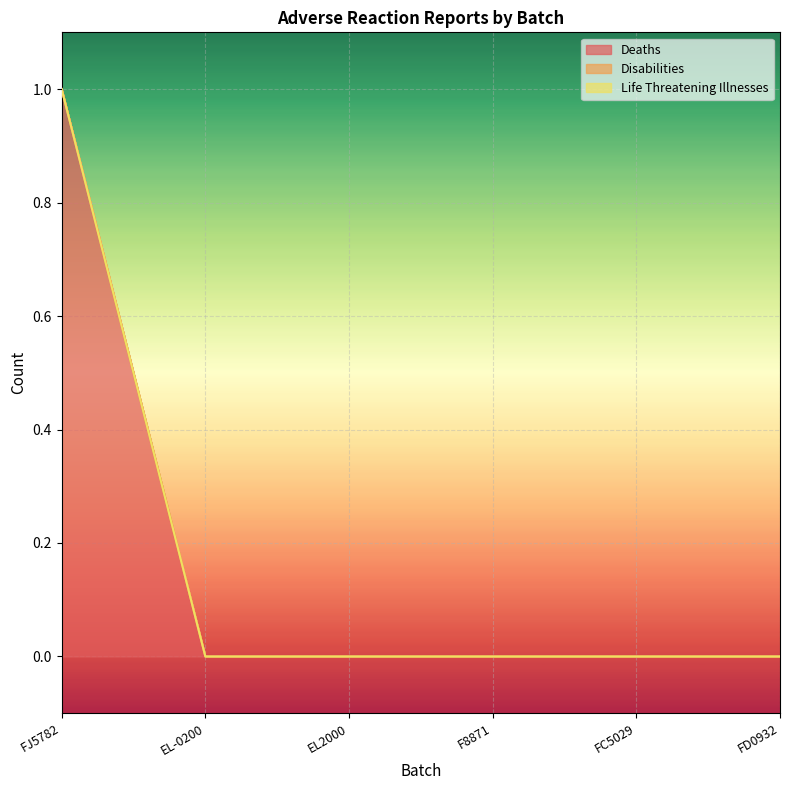

List the series in order of their peak value, highest first.

Deaths, Disabilities, Life Threatening Illnesses